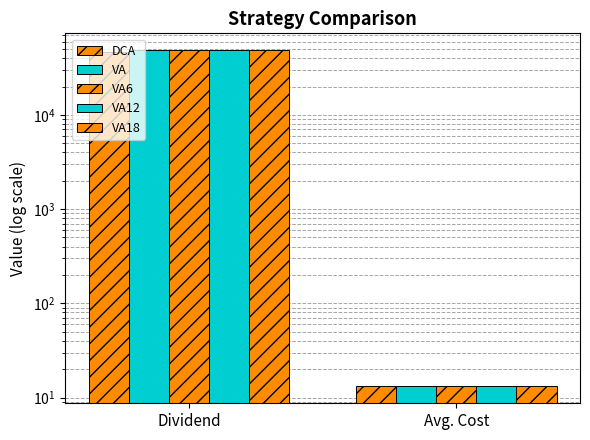

Reading left to right, what are all the values shown in this chart?

DCA: Dividend=46562.1	Avg. Cost=13.1
VA: Dividend=48409.1	Avg. Cost=13.2
VA6: Dividend=48662.5	Avg. Cost=13.2
VA12: Dividend=48659.2	Avg. Cost=13.2
VA18: Dividend=48662.0	Avg. Cost=13.2